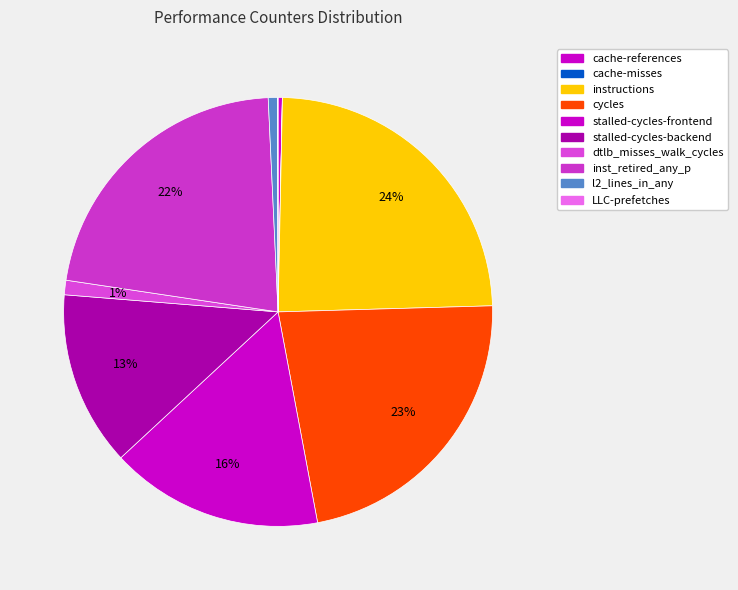

Do stalled-cycles-frontend and instructions together represent more than half of the pie?

No